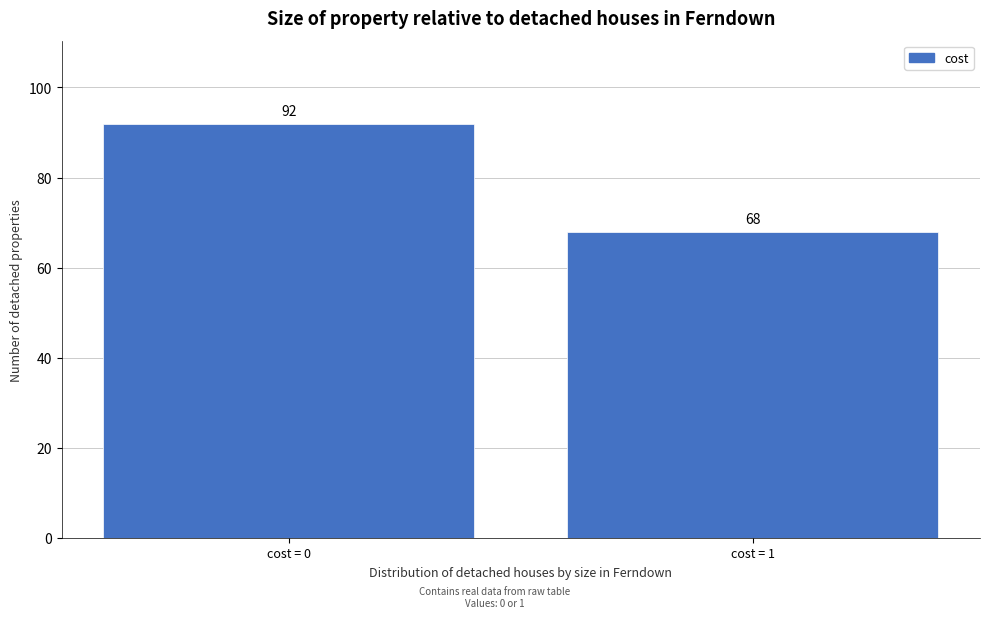

Reading left to right, extract all data points from this chart.

cost = 0=92	cost = 1=68